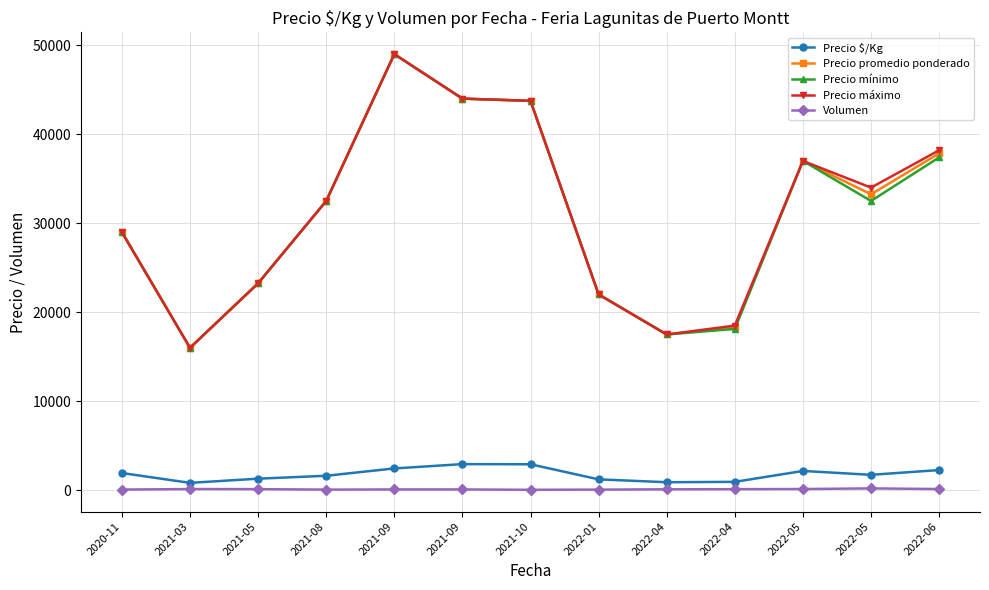

What is the value of the Precio $/Kg point at the 5th from the left?

2450.0